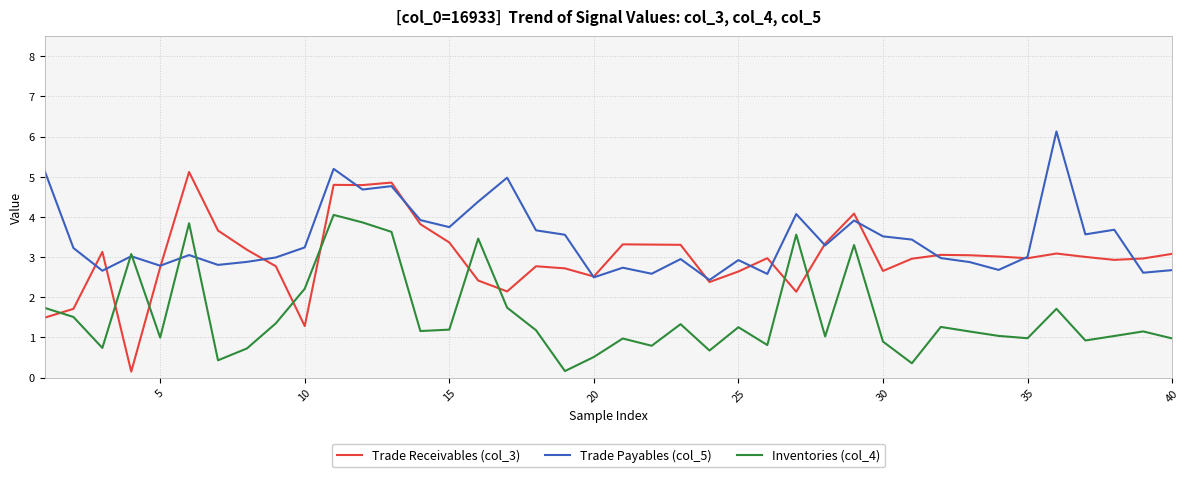

Which series ends up on top after the final intersection of Trade Receivables (col_3) and Trade Payables (col_5)?

Trade Receivables (col_3)